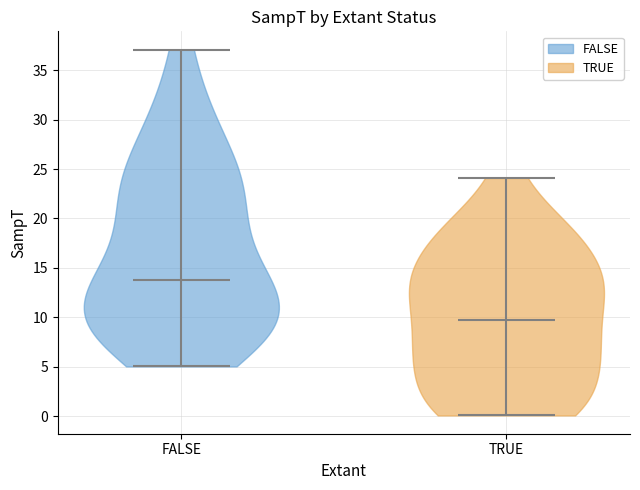

Which violin has the lowest median line?

TRUE